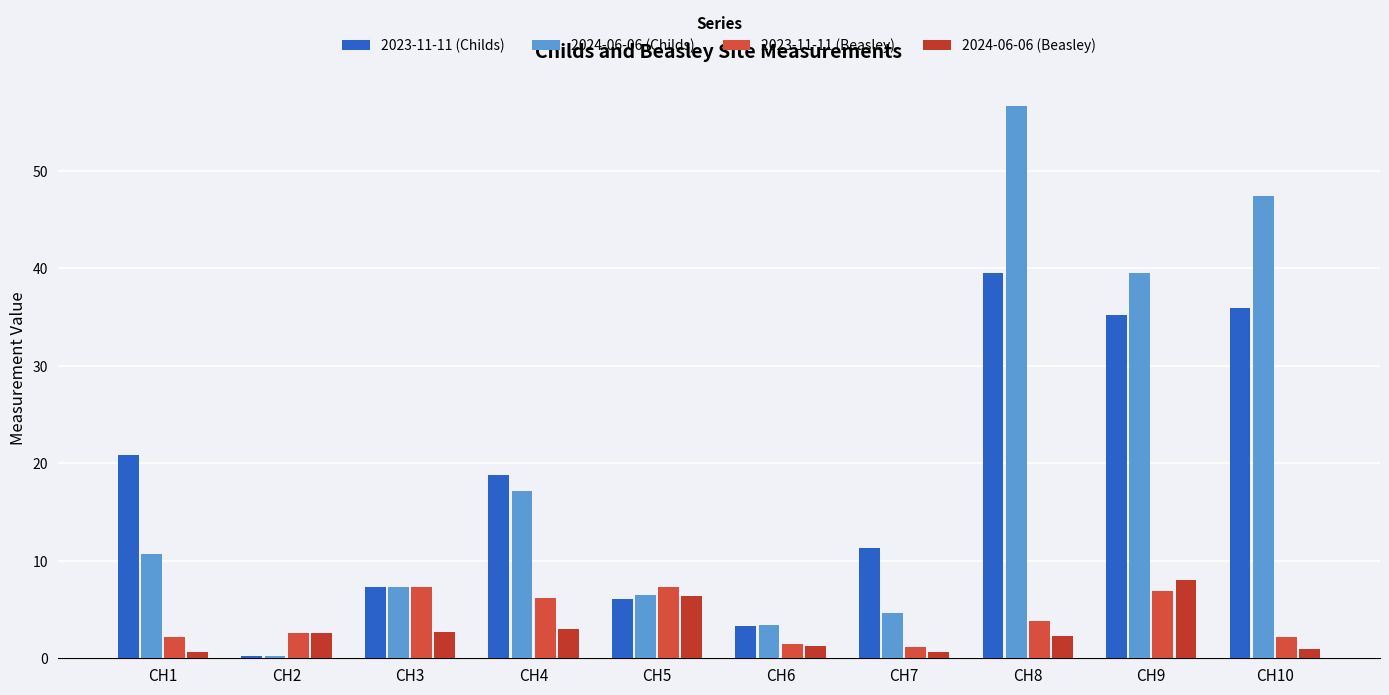

Rank the series by their maximum value, from highest to lowest.

2024-06-06 (Childs), 2023-11-11 (Childs), 2024-06-06 (Beasley), 2023-11-11 (Beasley)